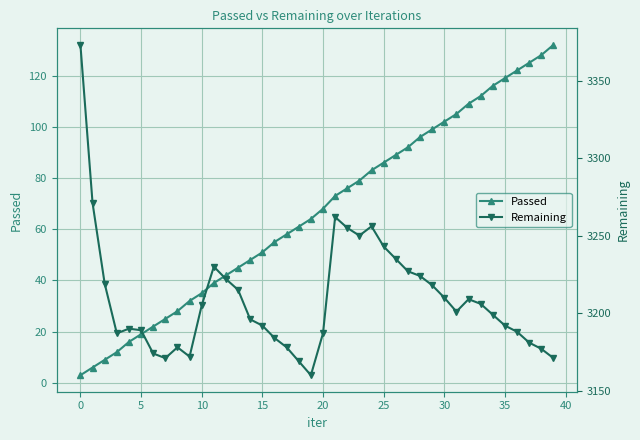

True or false: Remaining has a value of 3160 at 19.

True